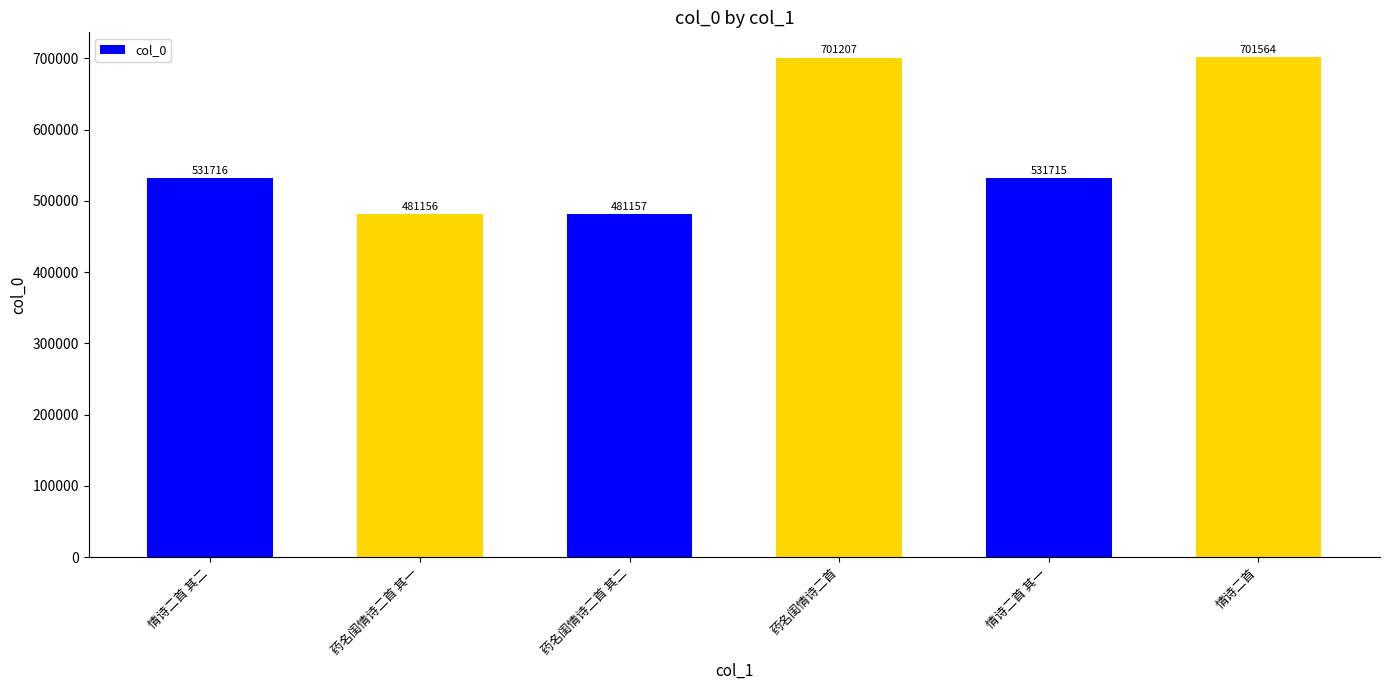

Reading right to left, transcribe all the data shown in this chart.

情诗二首=701564	情诗二首 其一=531715	药名闺情诗二首=701207	药名闺情诗二首 其二=481157	药名闺情诗二首 其一=481156	情诗二首 其二=531716